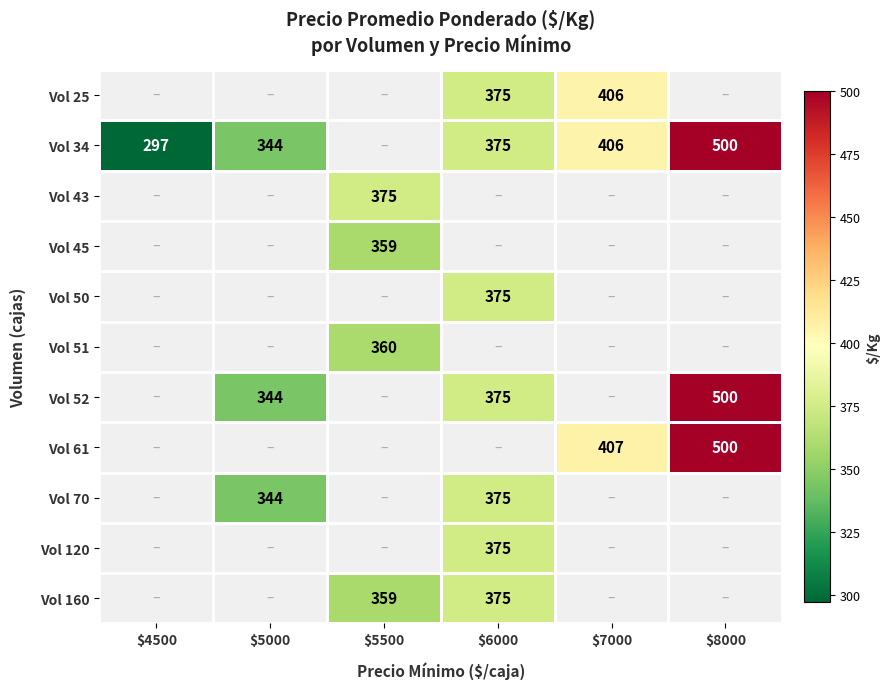

True or false: Vol 34 has a value of 641 at $7000.

False